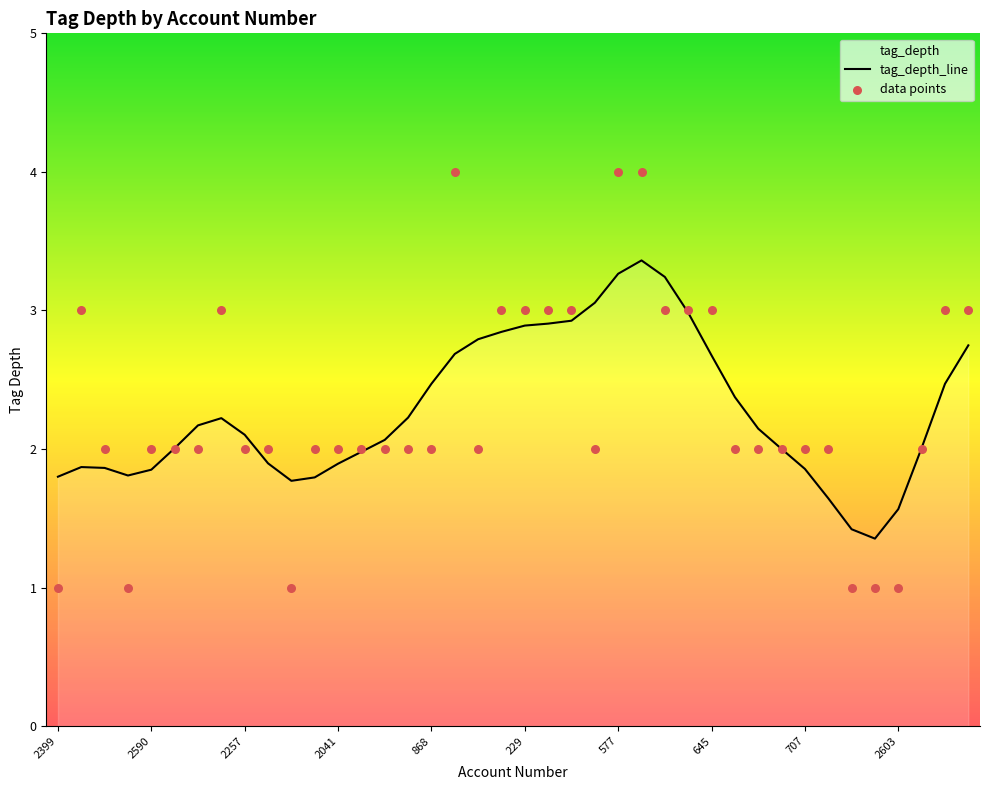

What is the ratio of the value at 577 to the value at 110?

2.0